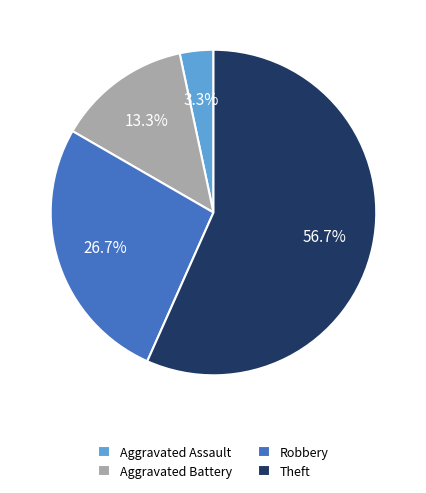

Which slice is the largest?

Theft